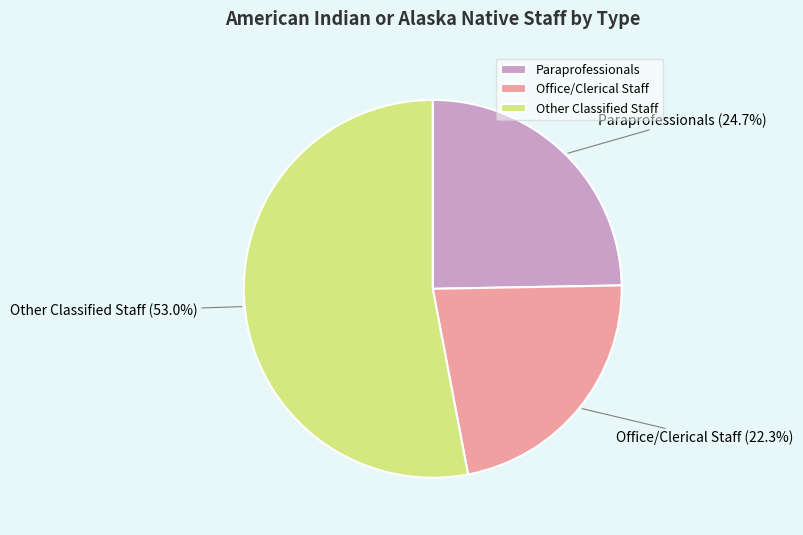

How many slices are in this pie chart?

3